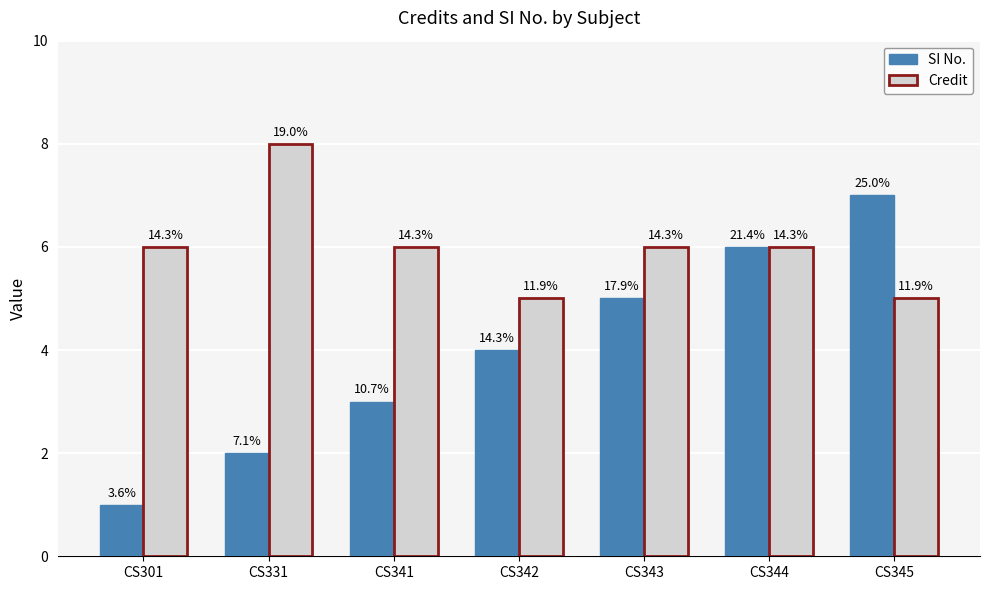

Rank the series at CS331 from lowest to highest value.

SI No., Credit